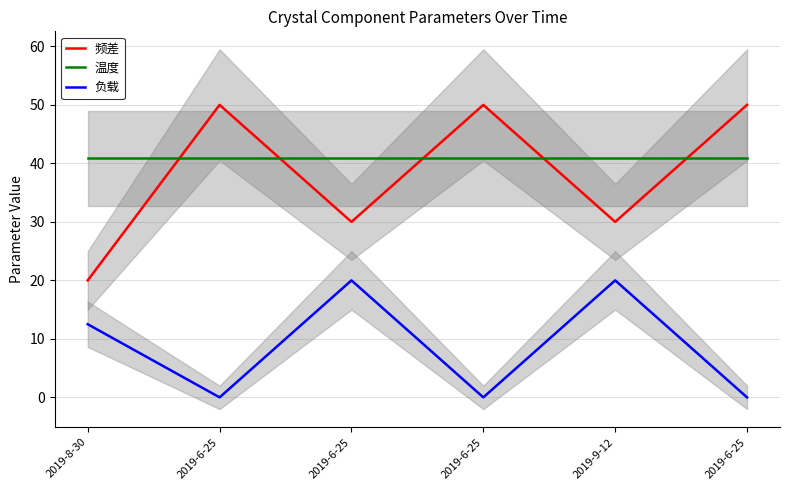

Which series has the largest total across all categories?

温度